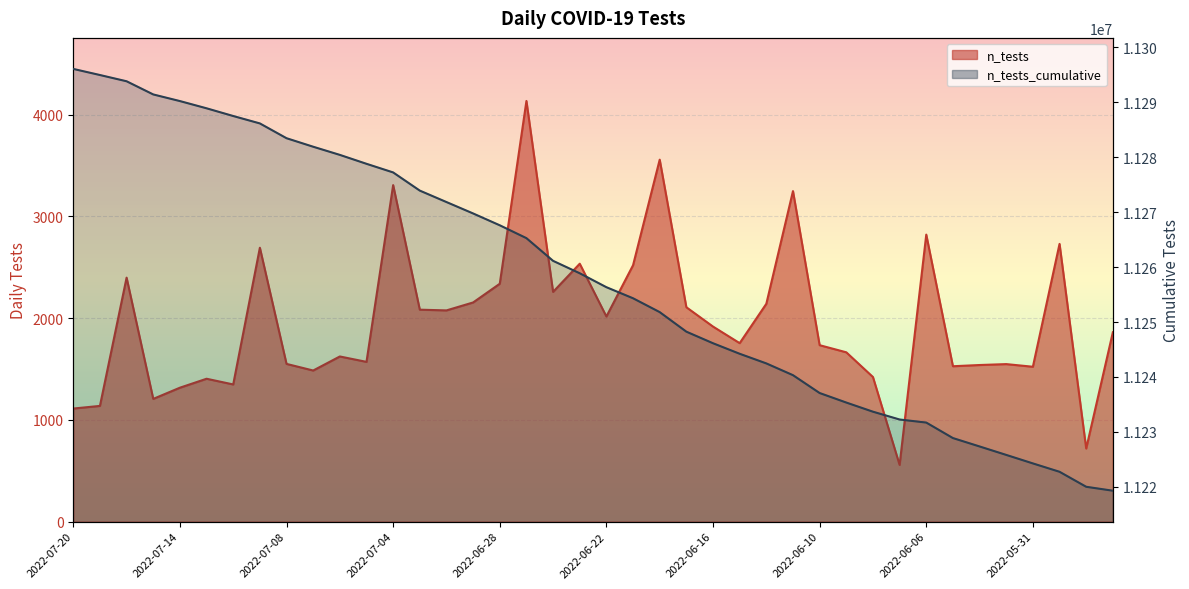

What position from the left is 2022-06-07?

32